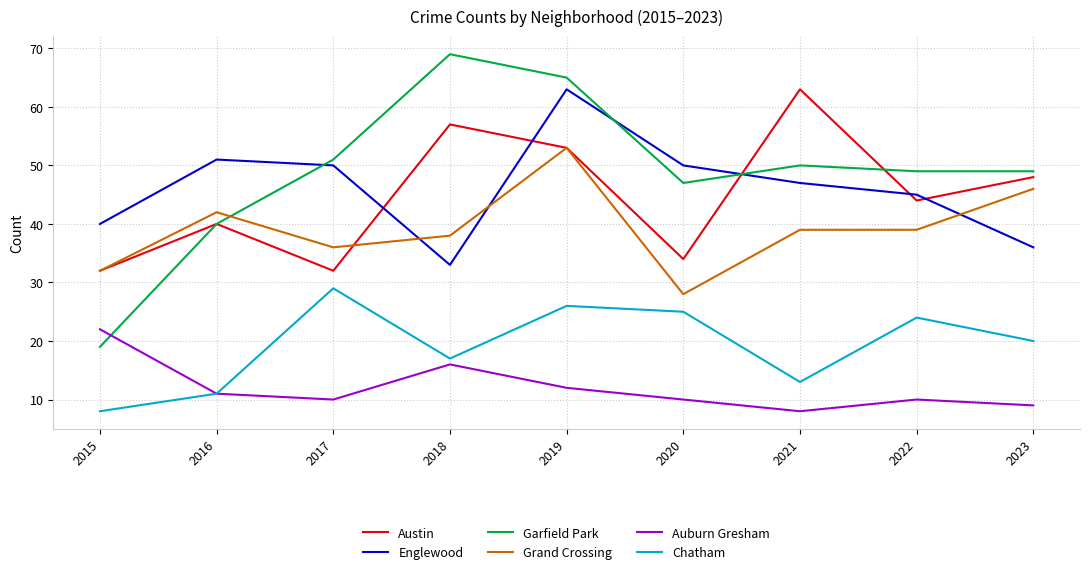

How many categories are shown in the chart?

9